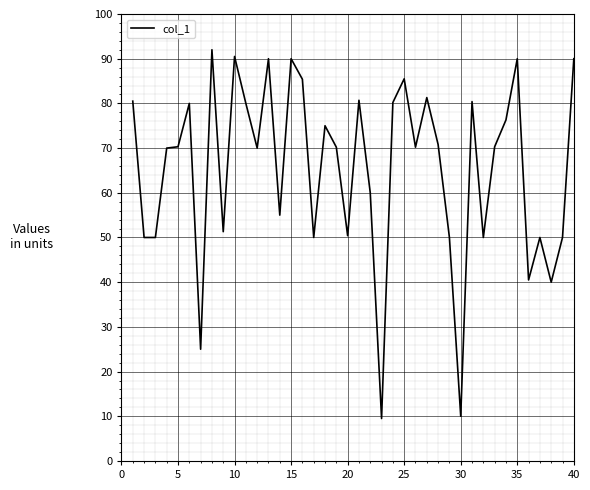

How many lines are shown in the chart?

1